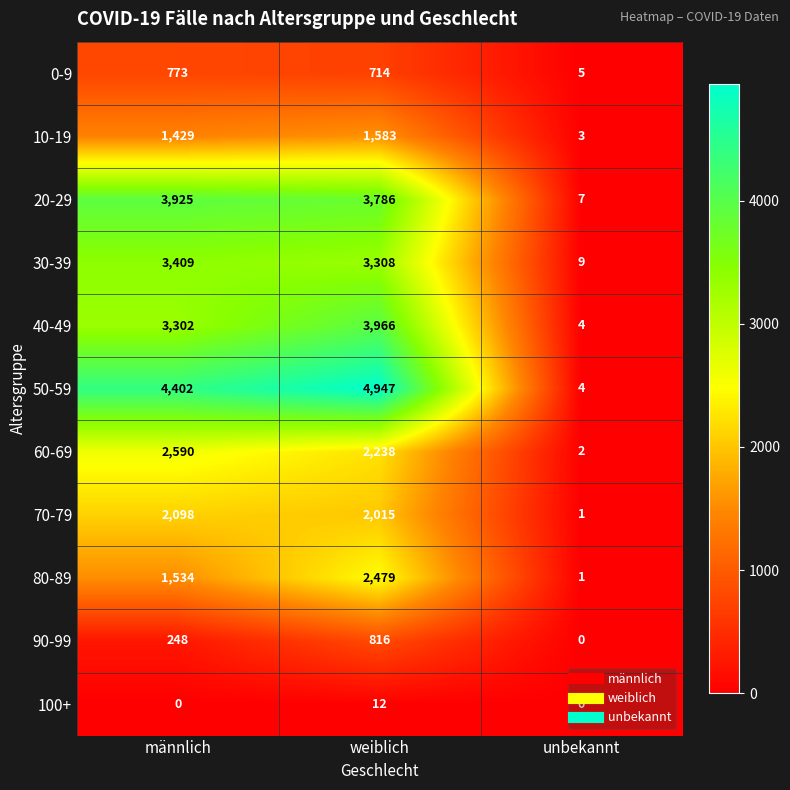

What is the greatest value displayed?

4947